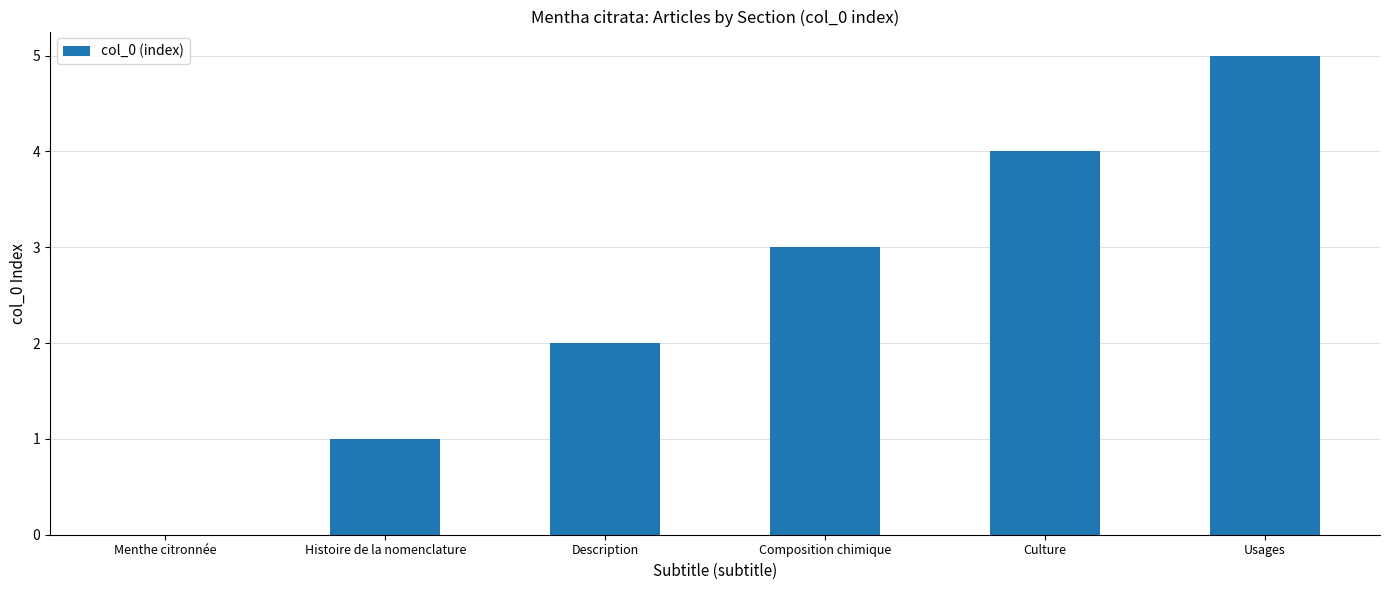

What is the difference between the values at Culture and Menthe citronnée?

4